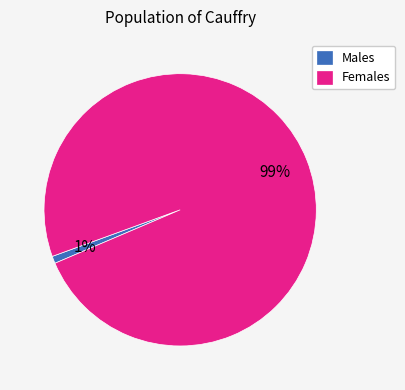

To the nearest percent, what portion does Females represent?

99%